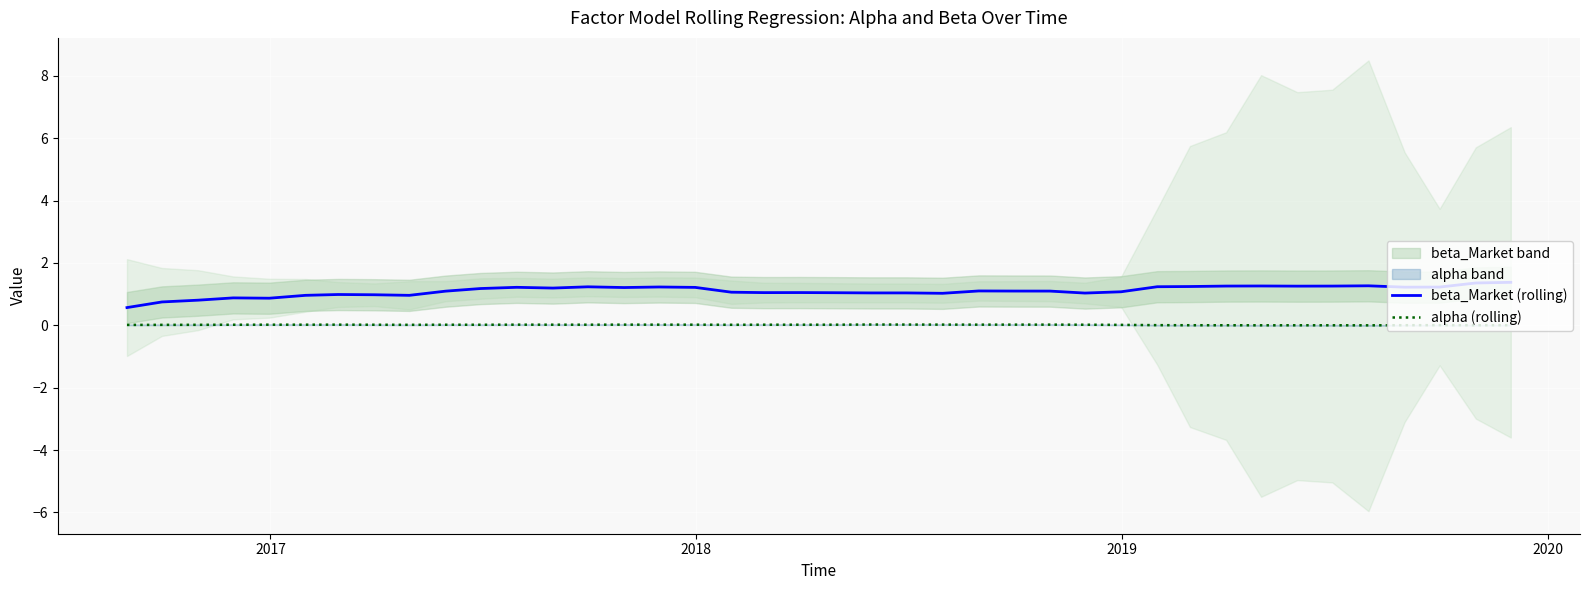

True or false: beta_Market (rolling) and alpha (rolling) intersect in this chart.

False